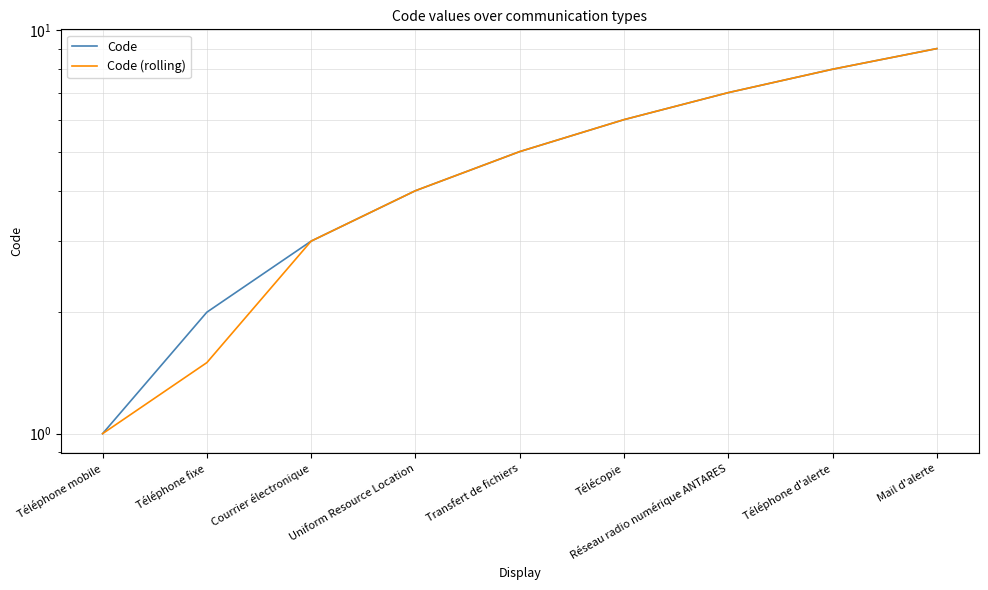

Reading left to right, what are all the values shown in this chart?

Code: Téléphone mobile=1.0	Téléphone fixe=2.0	Courrier électronique=3.0	Uniform Resource Location=4.0	Transfert de fichiers=5.0	Télécopie=6.0	Réseau radio numérique ANTARES=7.0	Téléphone d'alerte=8.0	Mail d'alerte=9.0
Code (rolling): Téléphone mobile=1.0	Téléphone fixe=1.5	Courrier électronique=3.0	Uniform Resource Location=4.0	Transfert de fichiers=5.0	Télécopie=6.0	Réseau radio numérique ANTARES=7.0	Téléphone d'alerte=8.0	Mail d'alerte=9.0